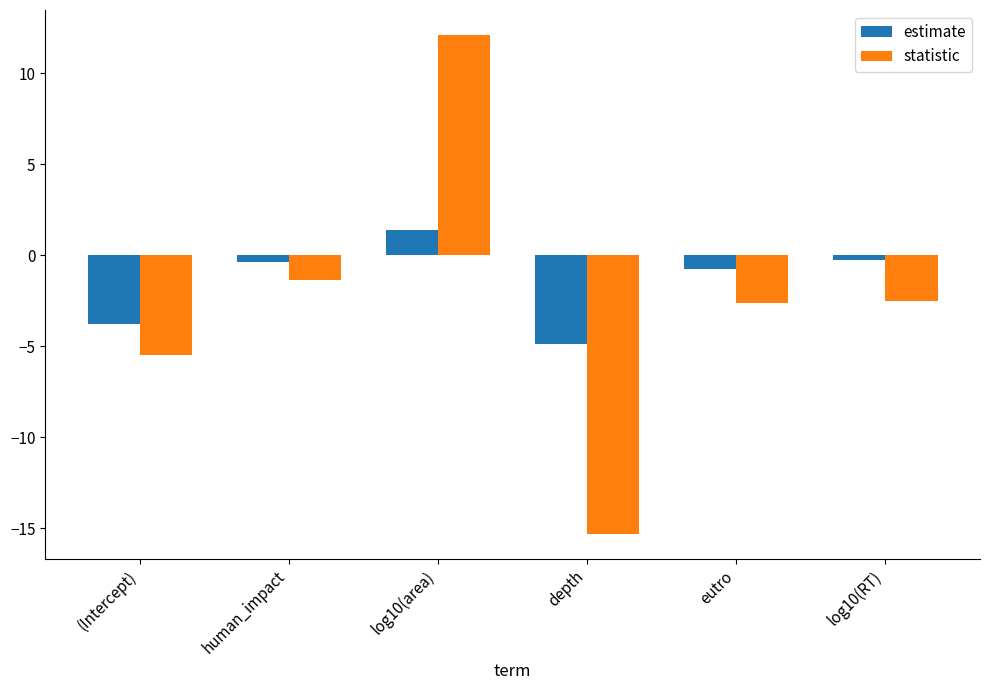

The value of estimate at log10(area) is 2.4. True or false?

False